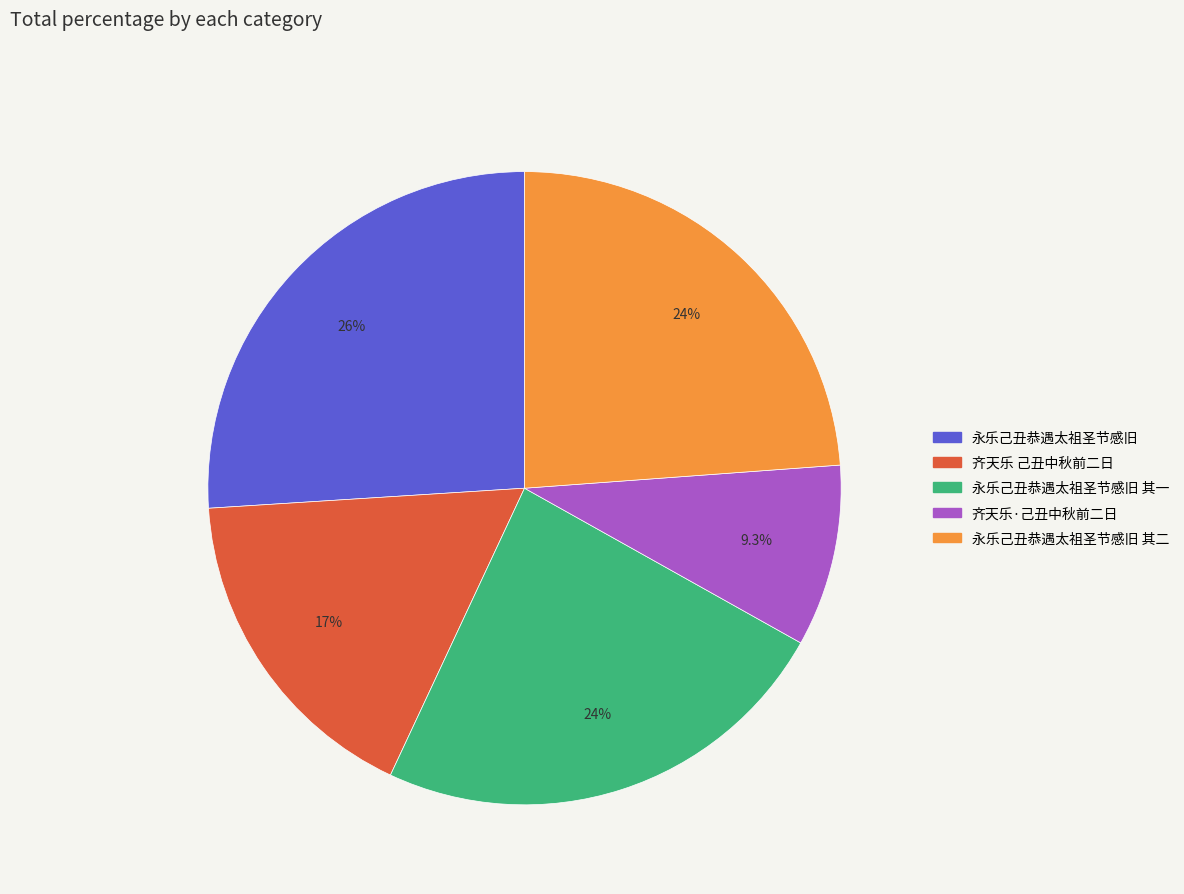

Does any single category account for the majority?

No